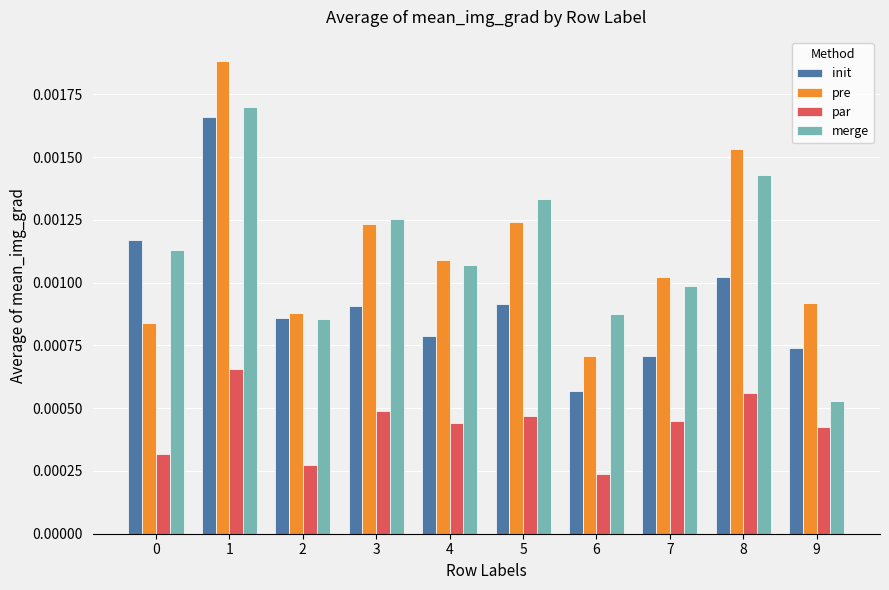

What are all the series names shown in the legend?

init, pre, par, merge